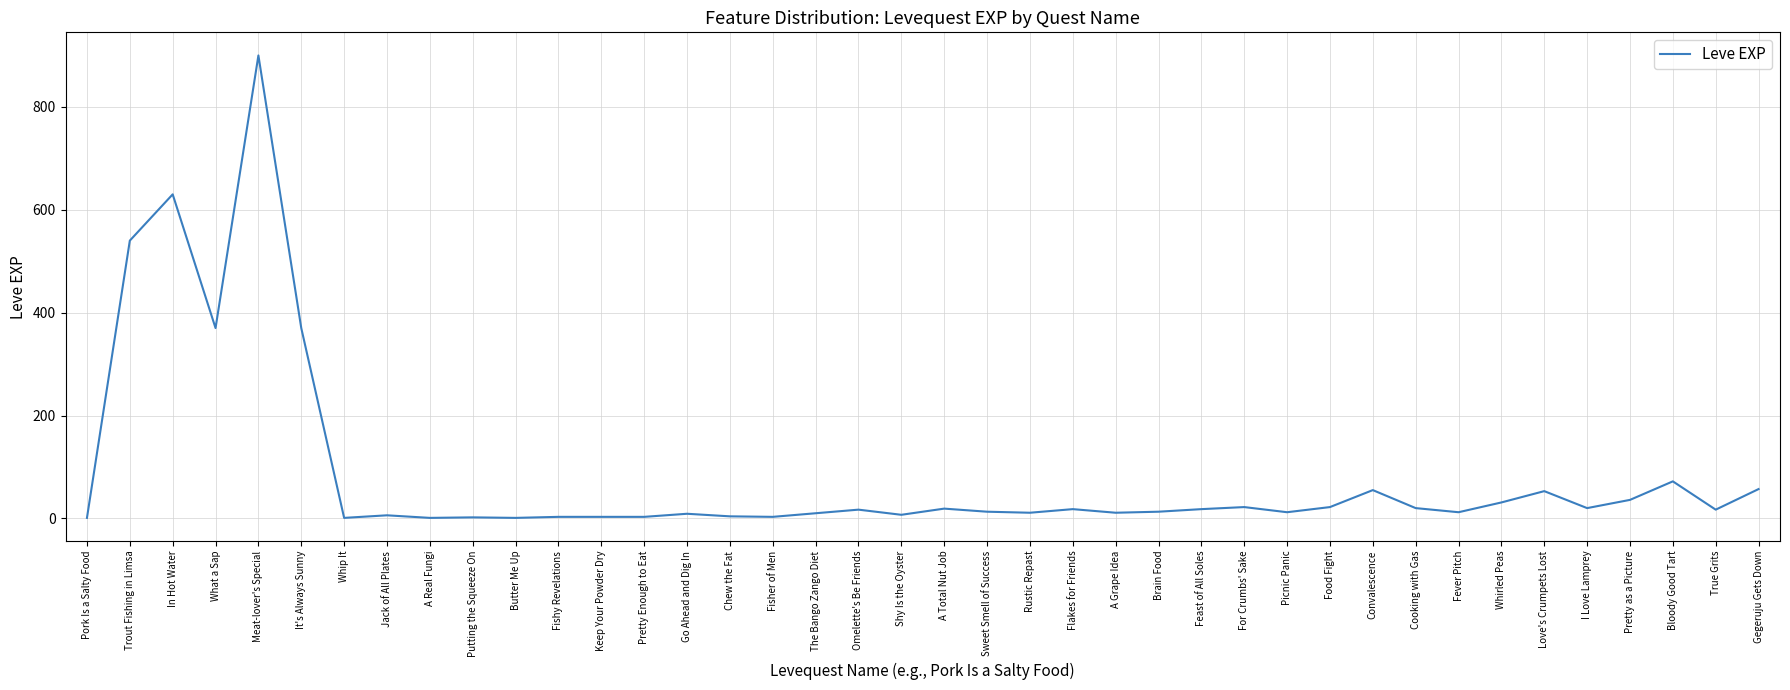

What is the difference between the maximum and minimum values?

899